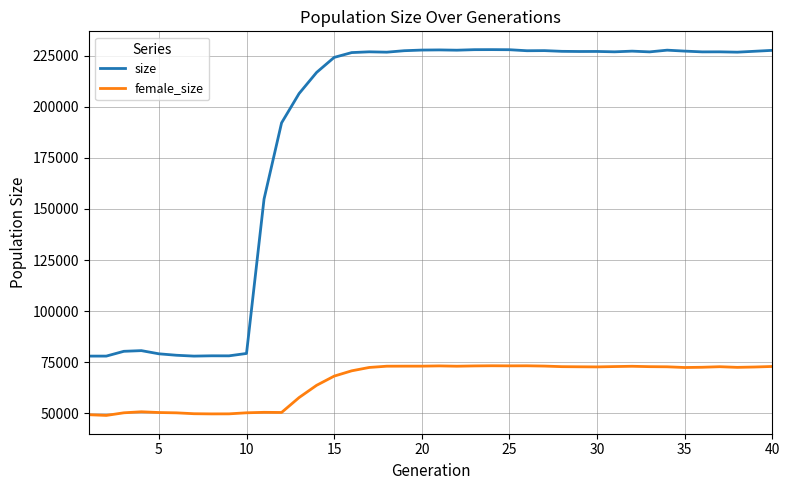

Which series has the largest total across all categories?

size